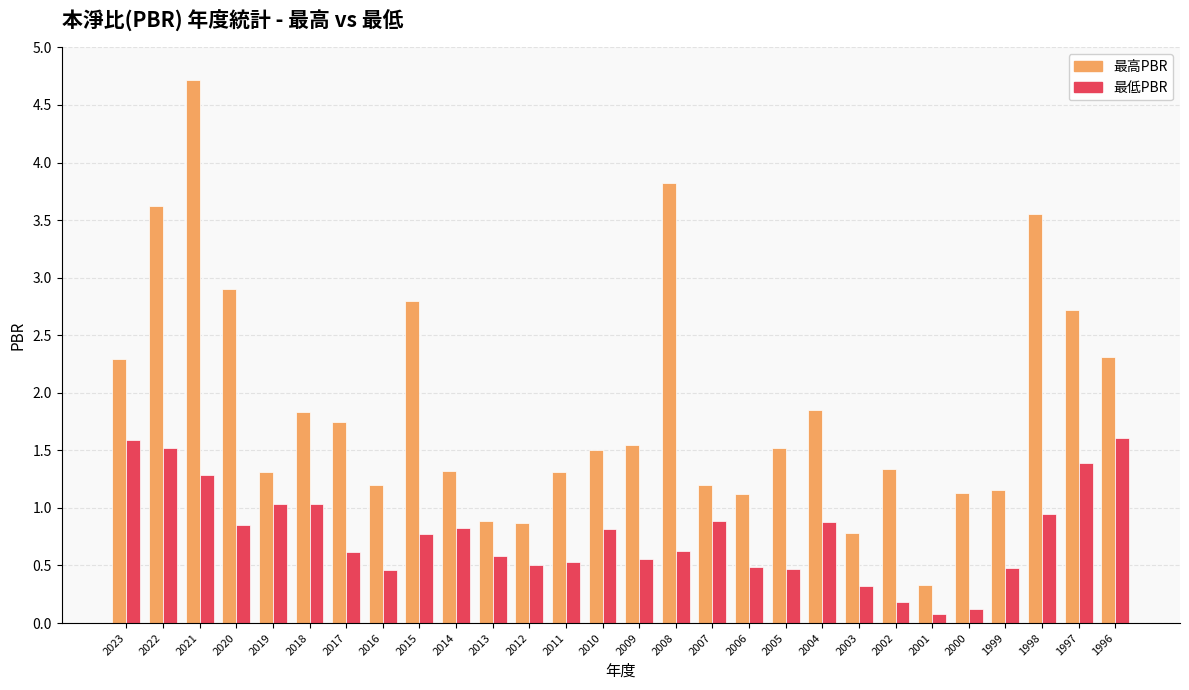

At 2013, list the series in order from smallest to largest.

最低PBR, 最高PBR